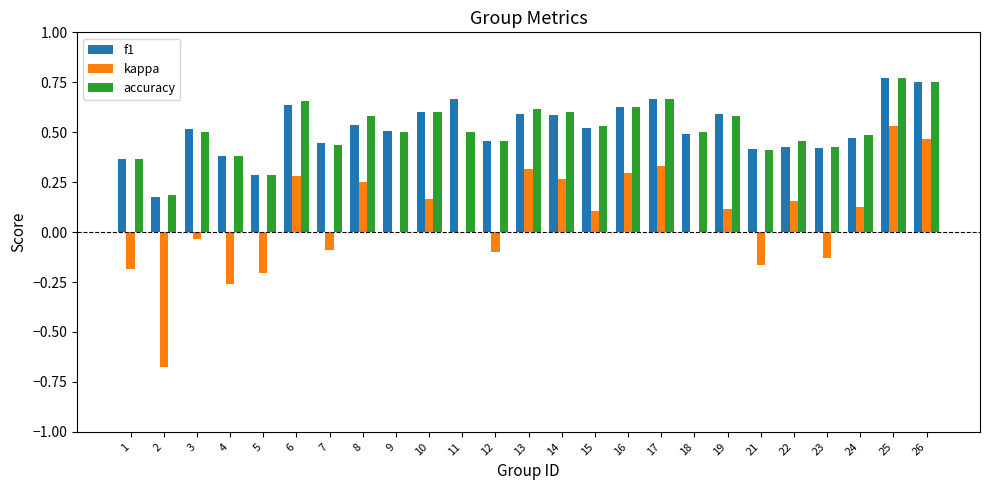

Between 7 and 24, which series saw the biggest shift?

kappa